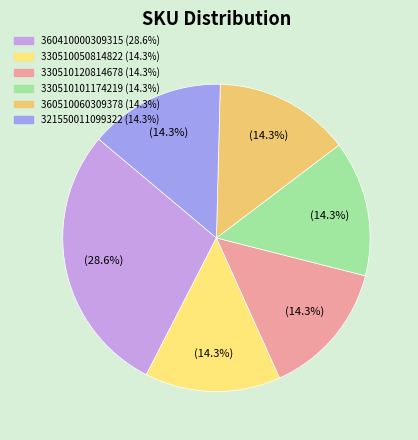

How many segments does this pie chart have?

6